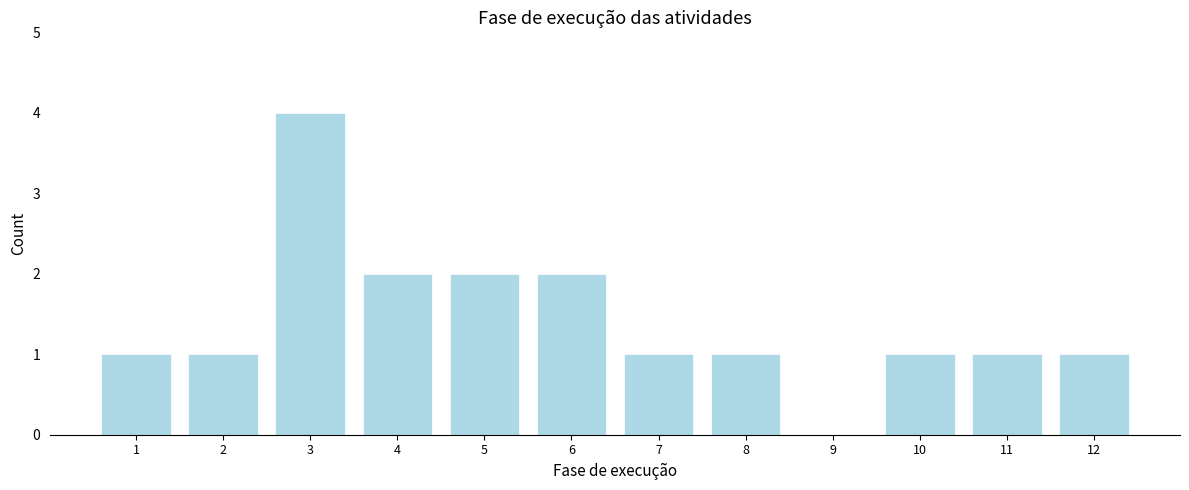

Reading right to left, what are all the values shown in this chart?

12=1	11=1	10=1	9=0	8=1	7=1	6=2	5=2	4=2	3=4	2=1	1=1